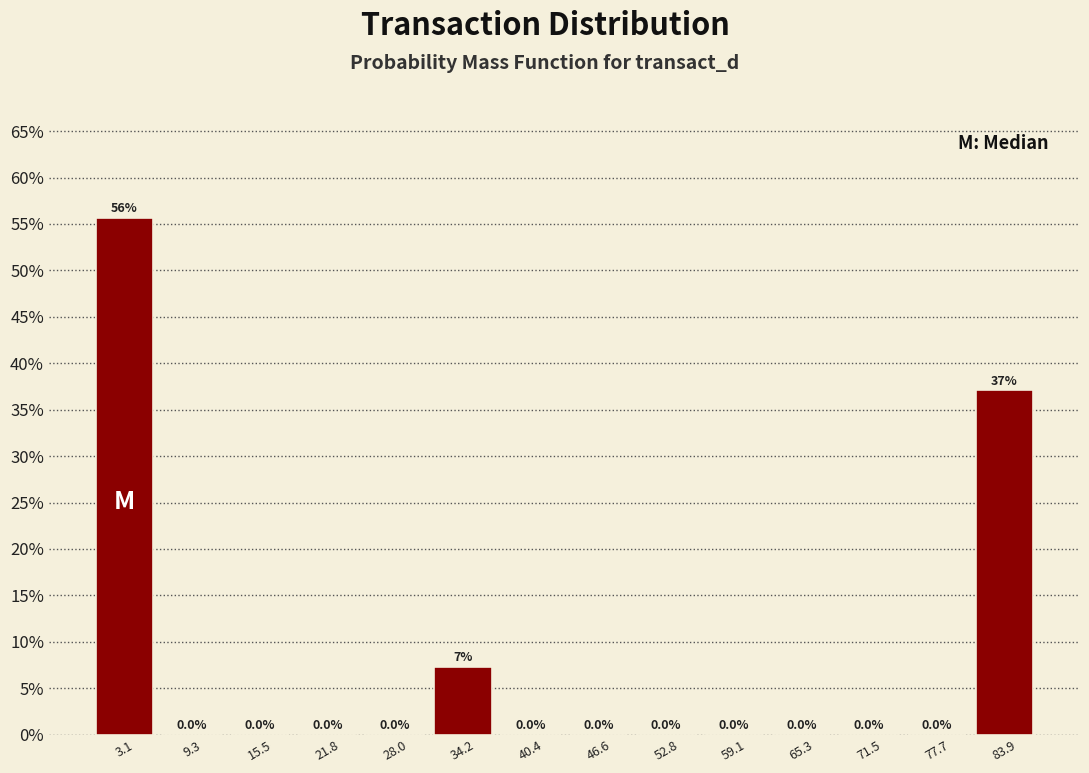

Which range on the x-axis has the tallest bar?

0 to 6